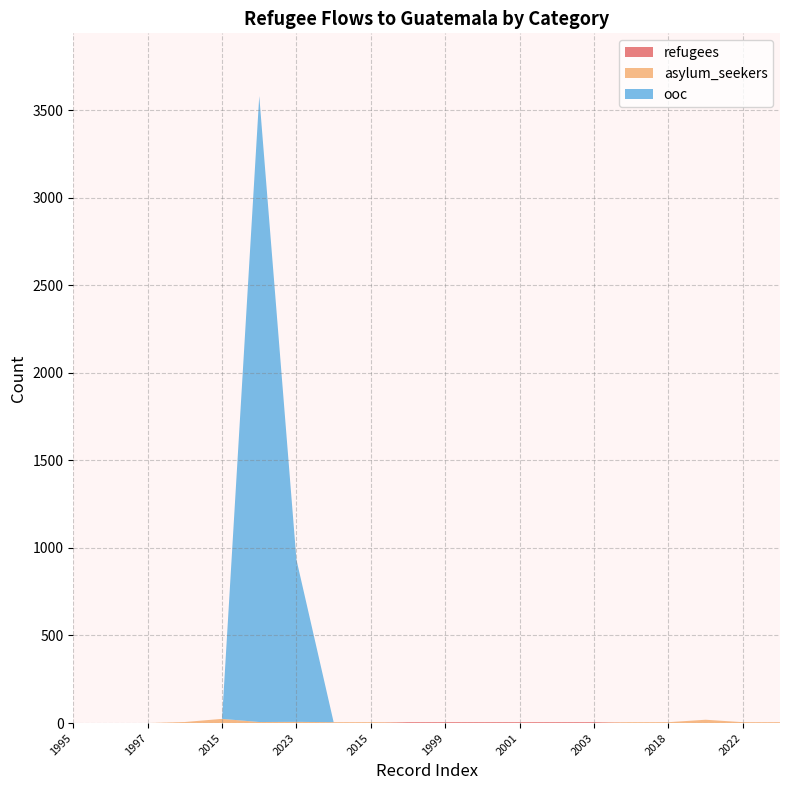

Reading left to right, transcribe all the data shown in this chart.

refugees: 0	0	0	0	0	0	0	0	0	5	5	5	5	5	5	0	0	0	0	0
asylum_seekers: 0	0	0	6	24	6	7	5	5	0	0	0	0	0	0	5	5	19	5	5
ooc: 0	0	0	0	0	3574	926	0	0	0	0	0	0	0	0	0	0	0	0	0